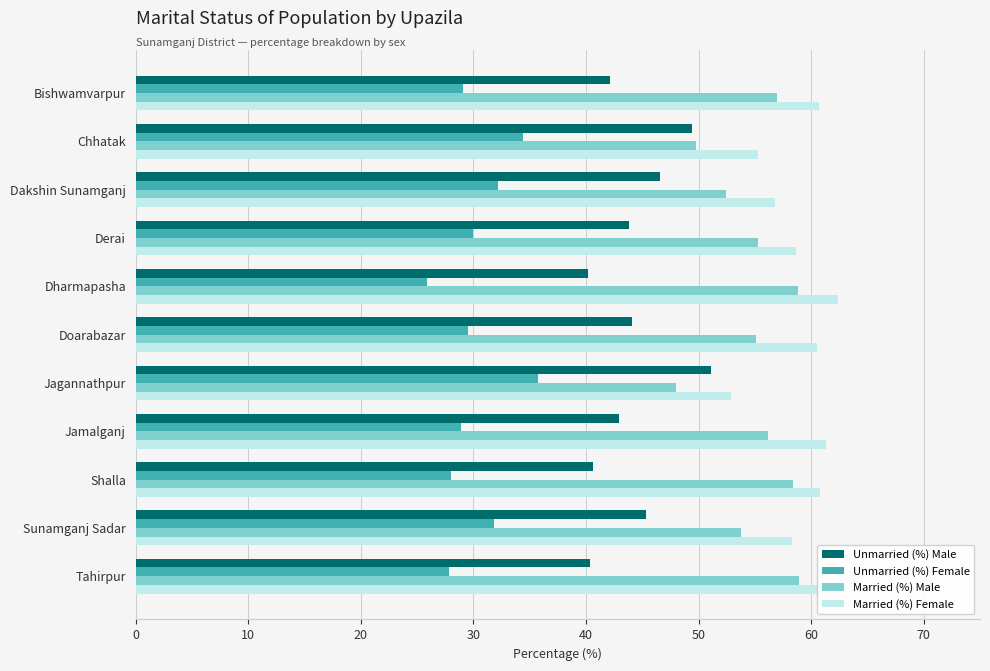

Which category has the lowest value across all series?

Dharmapasha